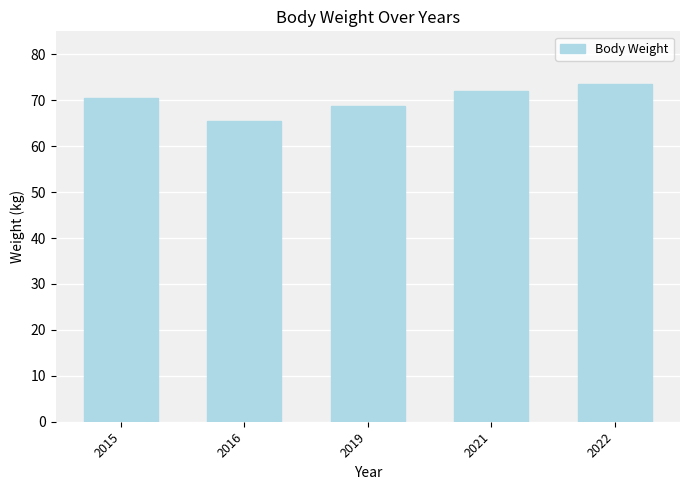

What is the change in value from 2016 to 2019?

+3.3